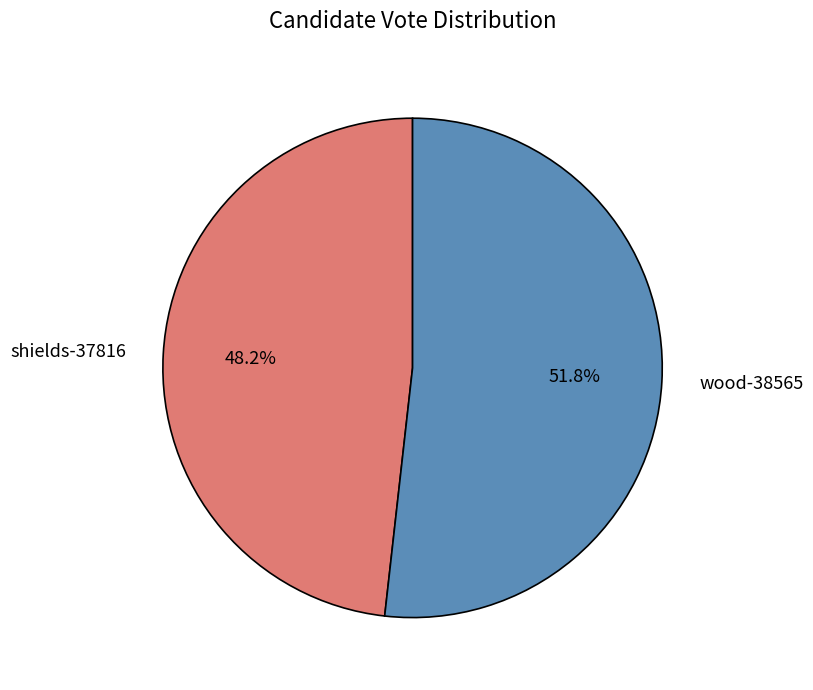

Approximately how many times larger is the value at wood-38565 compared to shields-37816?

1.1